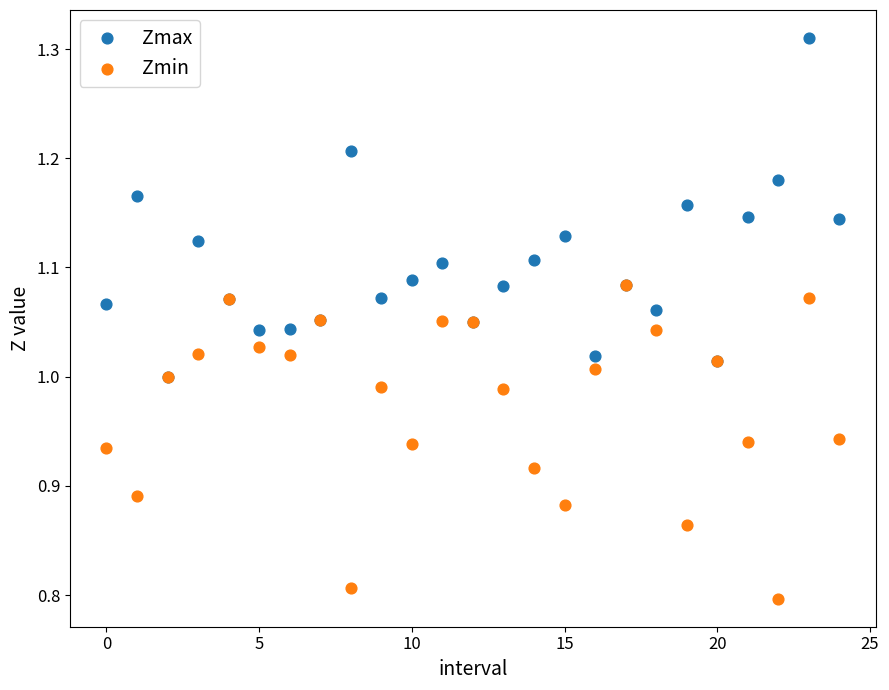

Which series contains the lowest Y value?

Zmin